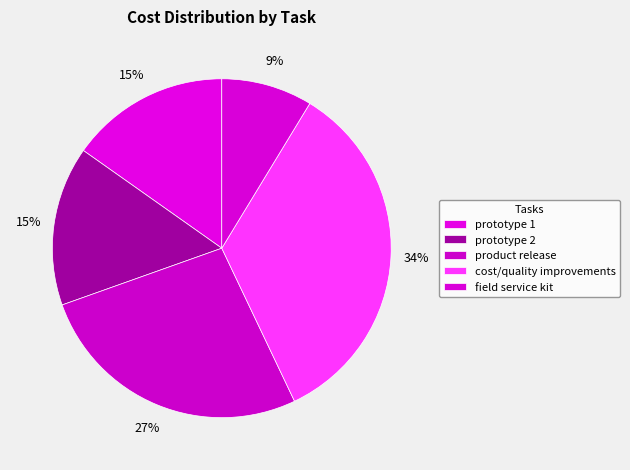

To the nearest percent, what portion does prototype 2 represent?

15%